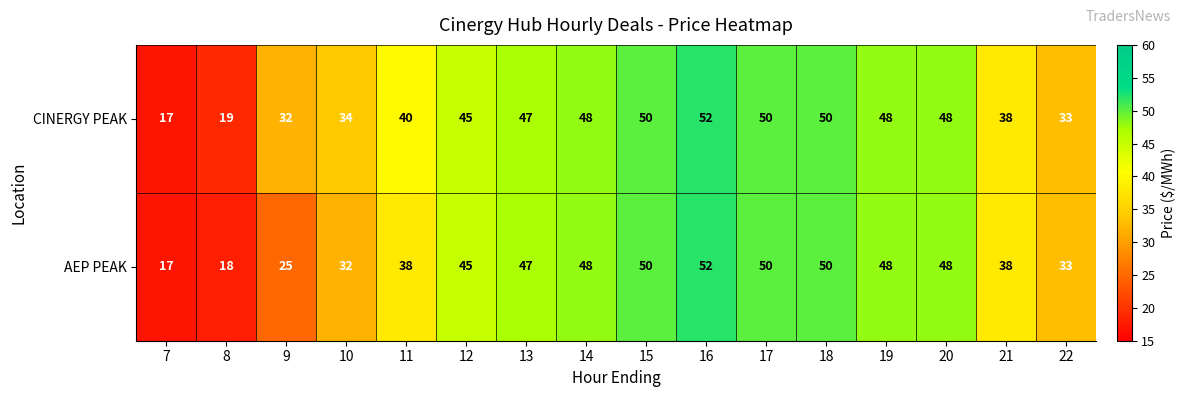

Which series has the largest total across all categories?

CINERGY PEAK